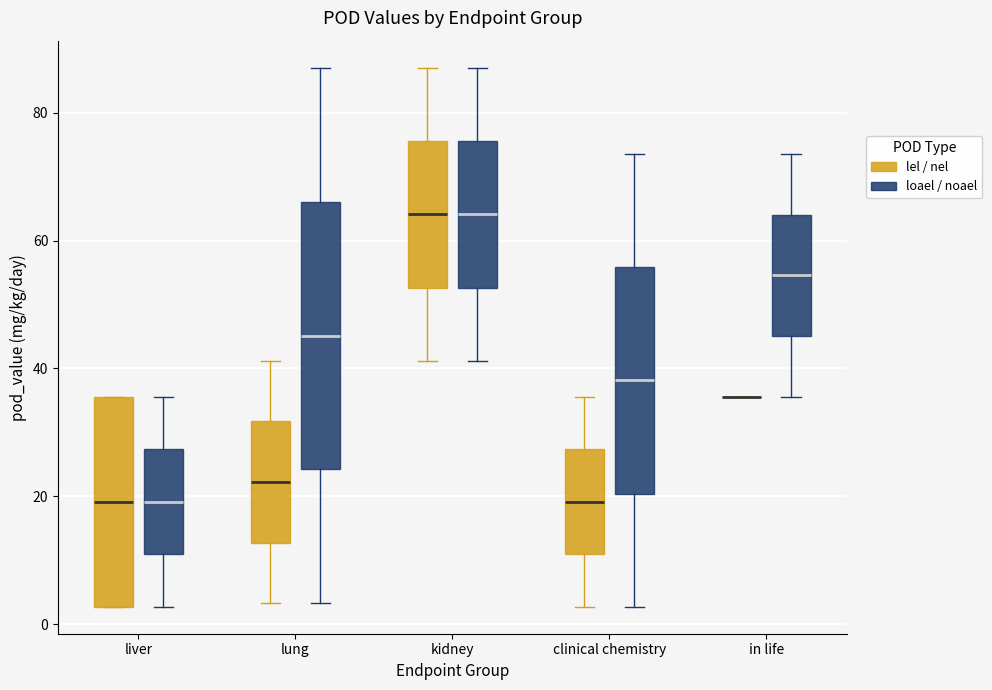

Comparing the boxes themselves (not the whiskers), which one is the tallest?

lung (loael / noael)